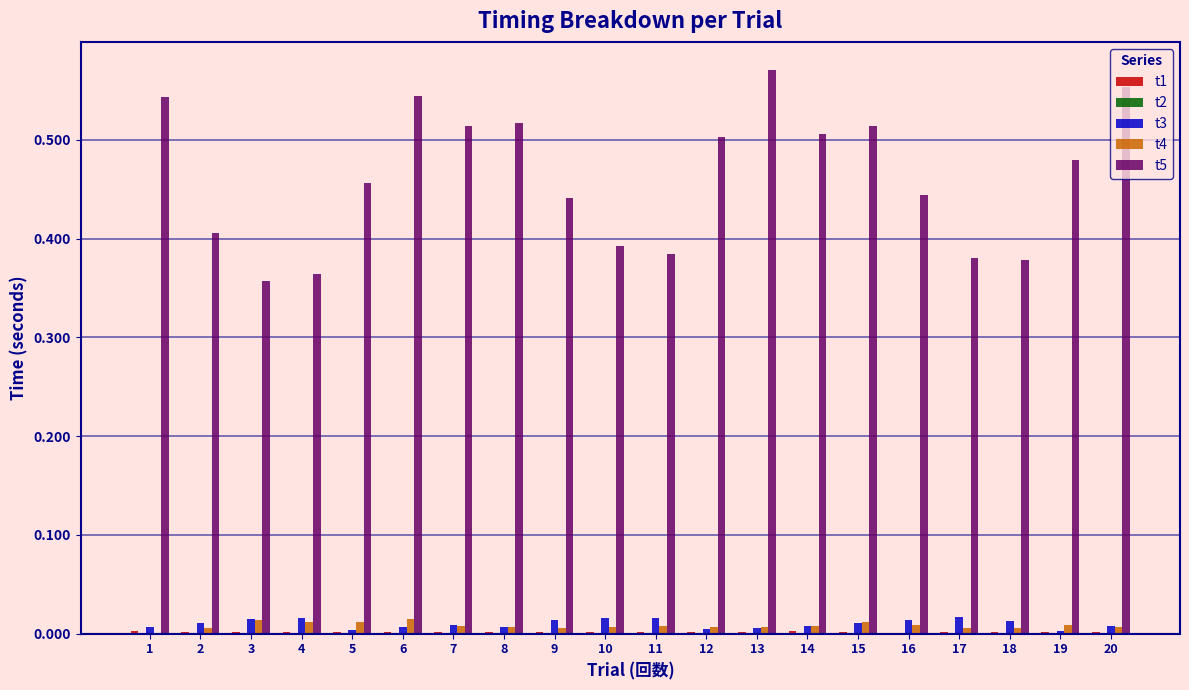

At which category does the chart reach its peak across all series?

13